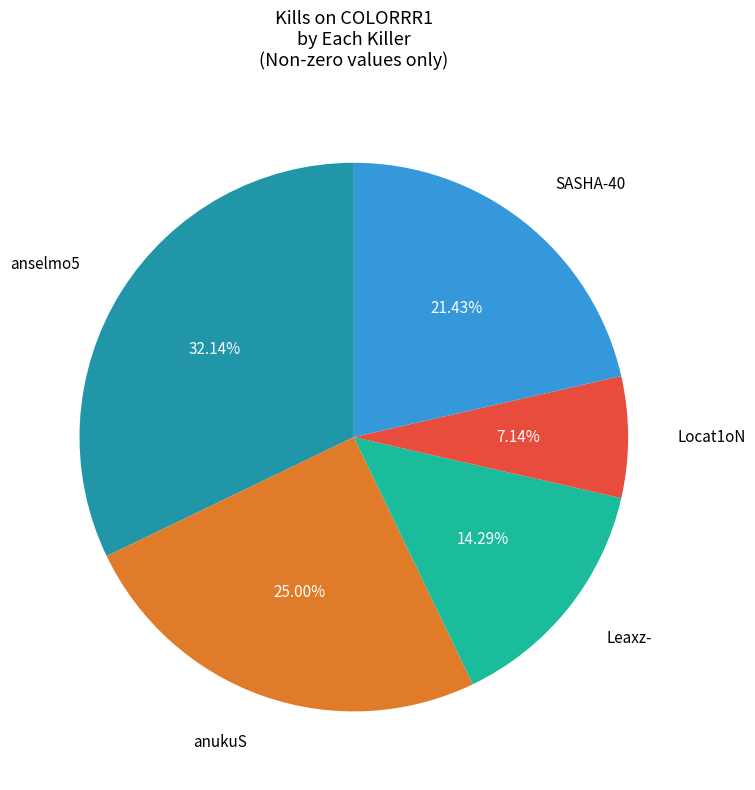

Is there any slice that represents more than half of the pie?

No